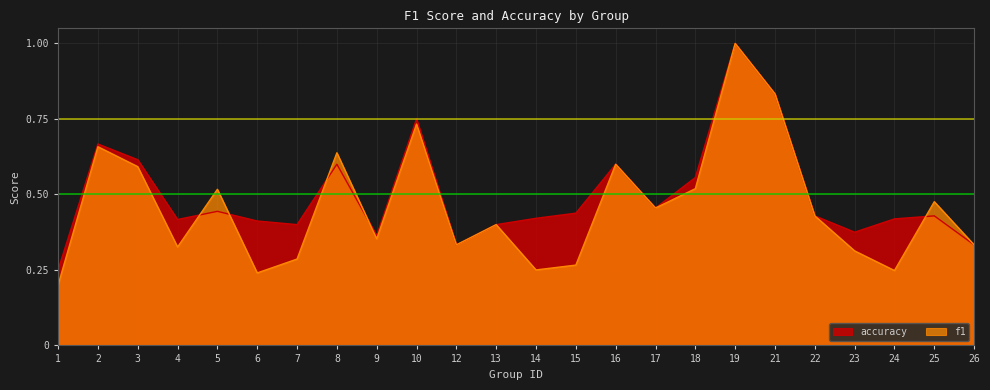

What is the maximum value shown in the chart?

1.0